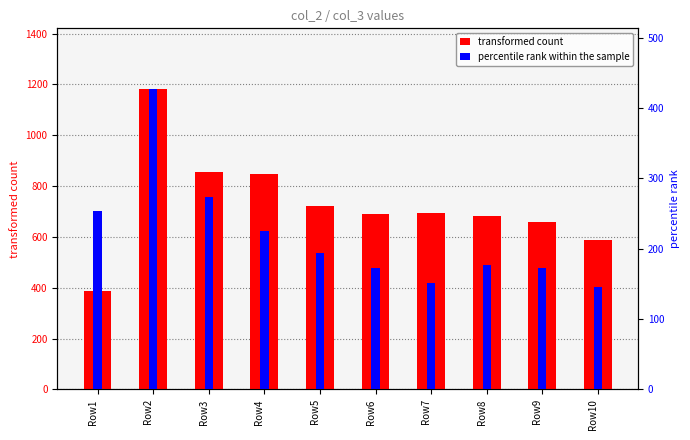

What is the difference between the highest and lowest values at Row6?

519